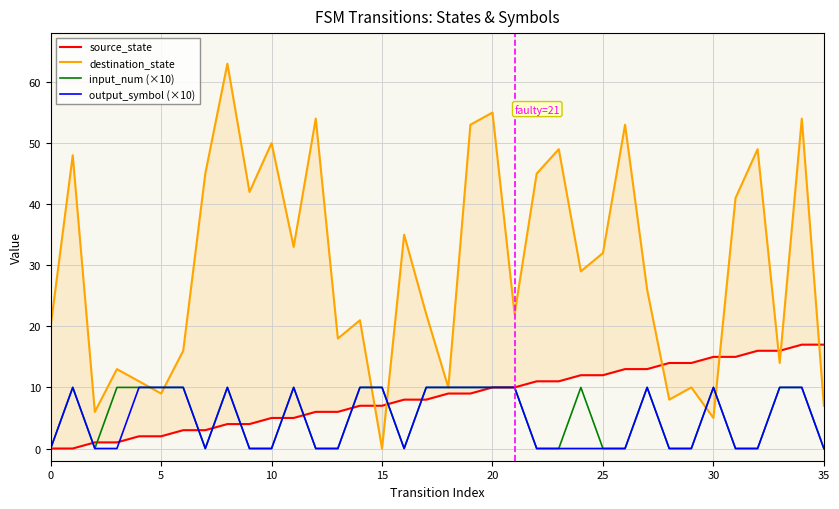

Is the value of destination_state at −5 greater than the value of output_symbol (×10) at 30?

Yes